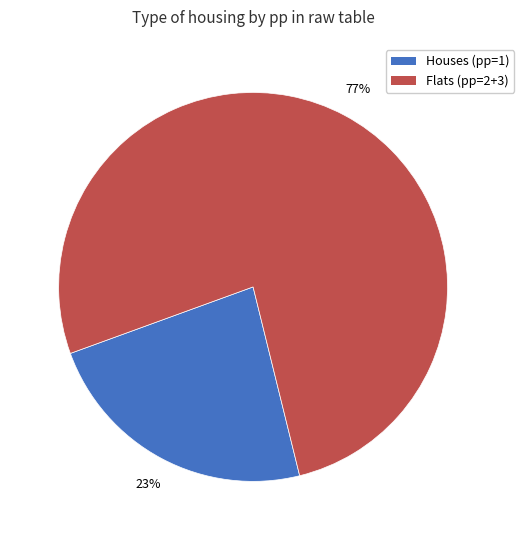

Does any single category account for the majority?

Yes